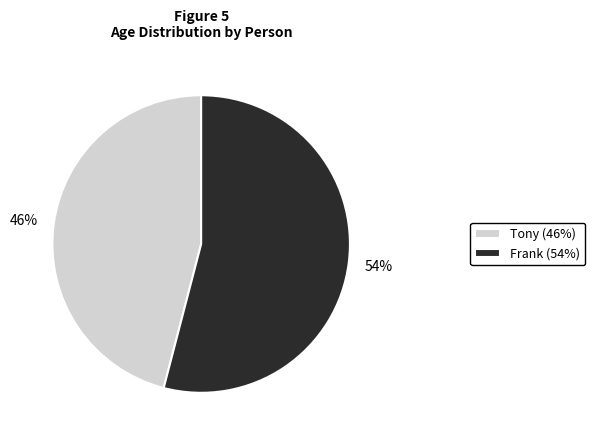

Is there any slice that represents more than half of the pie?

Yes